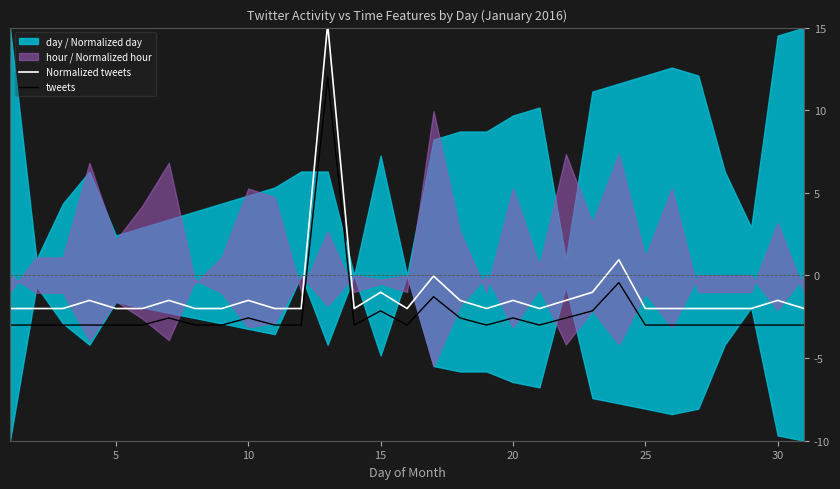

True or false: Normalized tweets and tweets intersect in this chart.

False